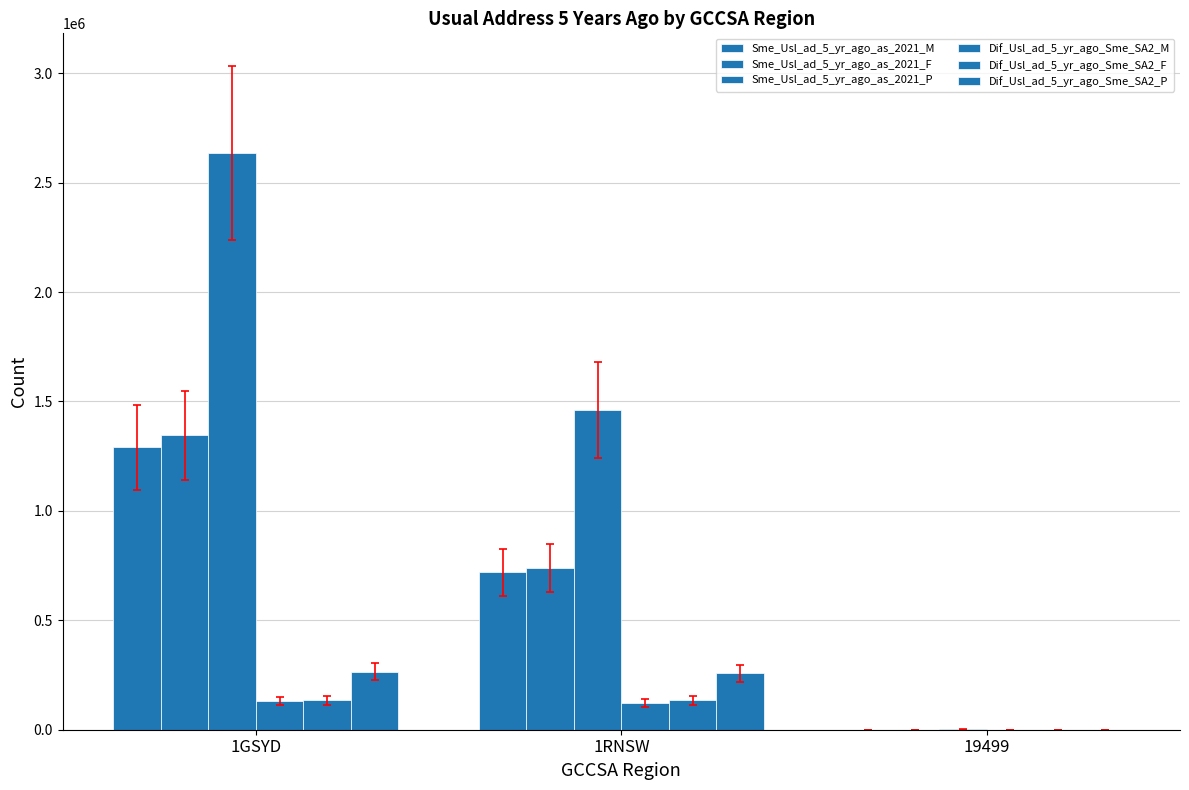

What is the label of the 1st bar from the left?

1GSYD